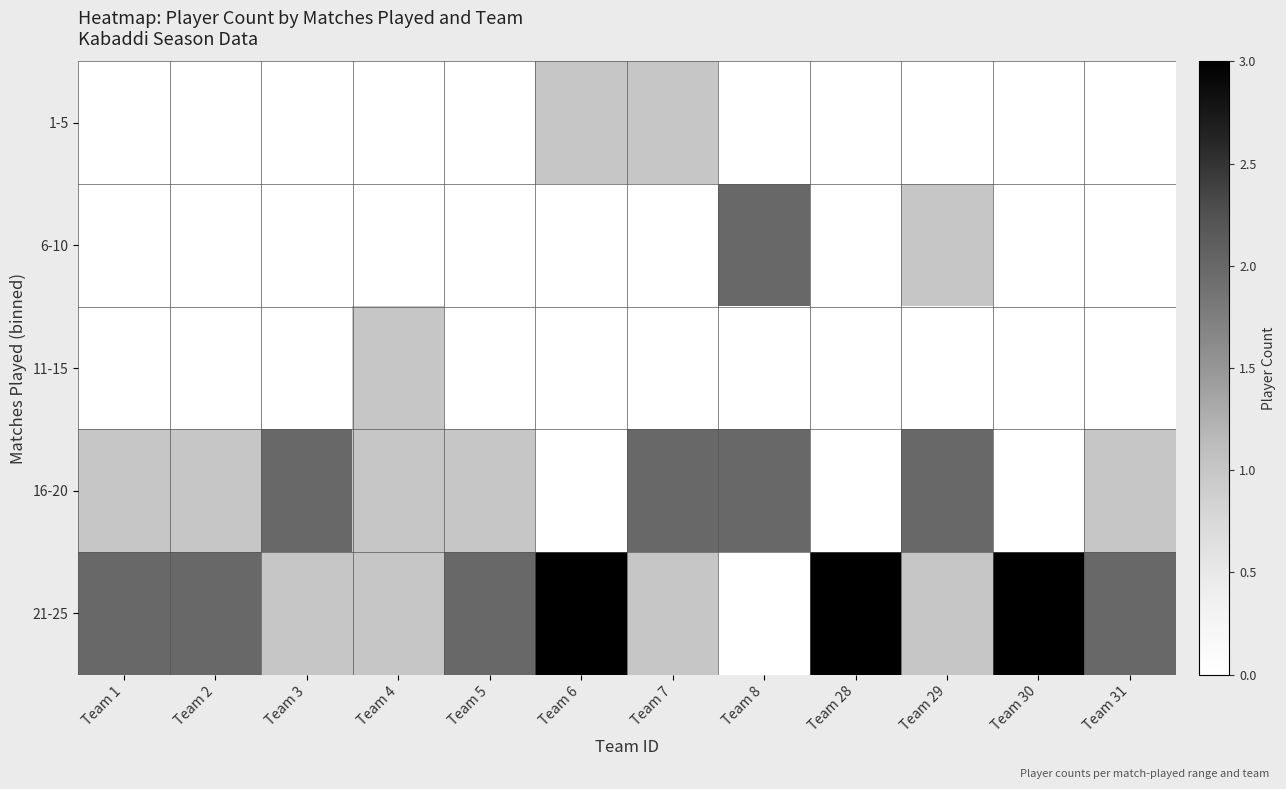

What is the total value across all series at Team 29?

4